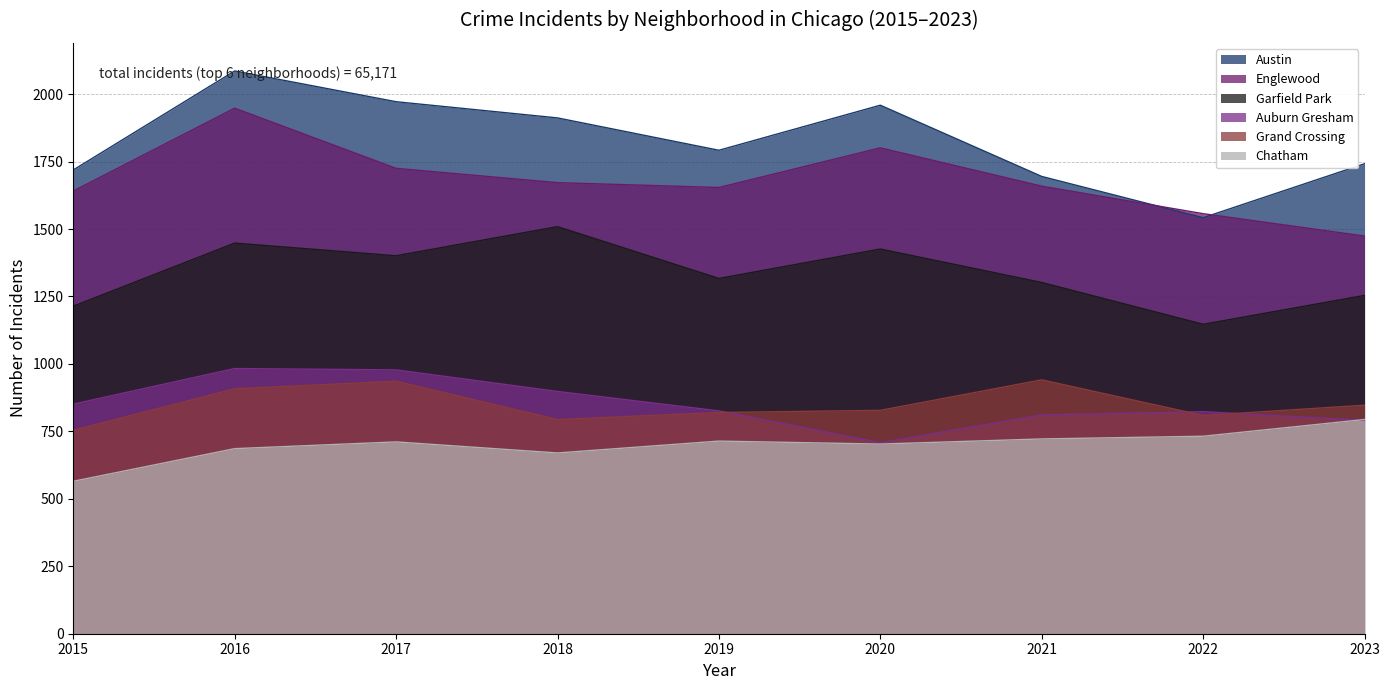

Rank the series by their maximum value, from highest to lowest.

Austin, Englewood, Garfield Park, Auburn Gresham, Grand Crossing, Chatham